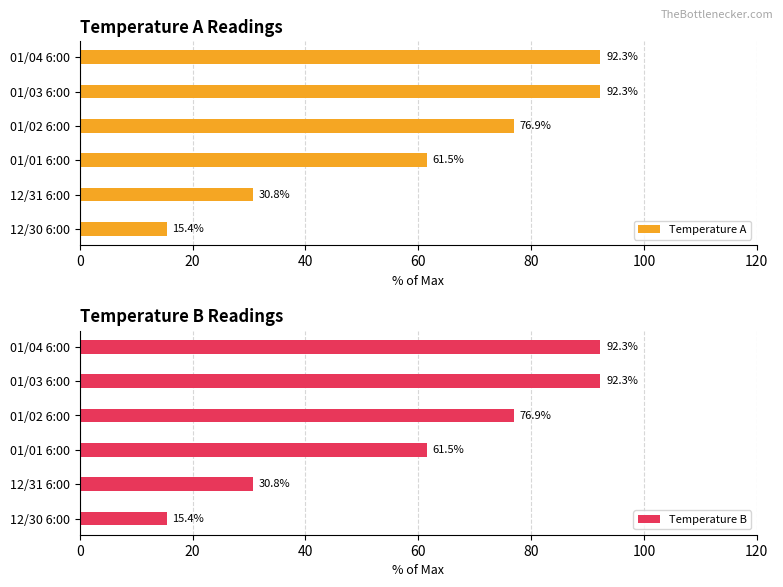

True or false: Temperature B has a value of 92.3 at 01/04 6:00.

True